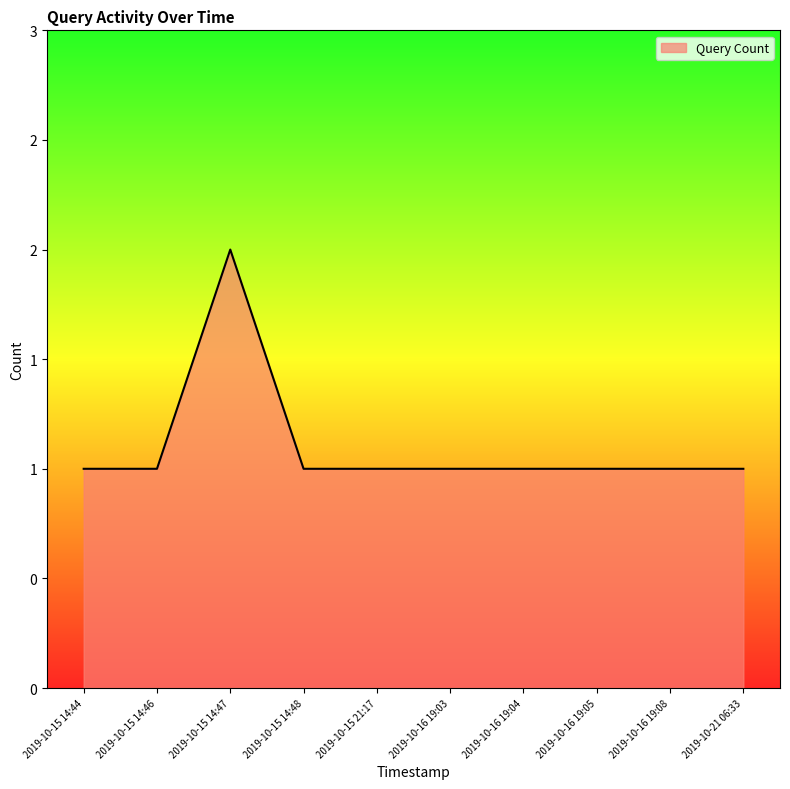

Is this an area chart (filled region under the line)?

Yes